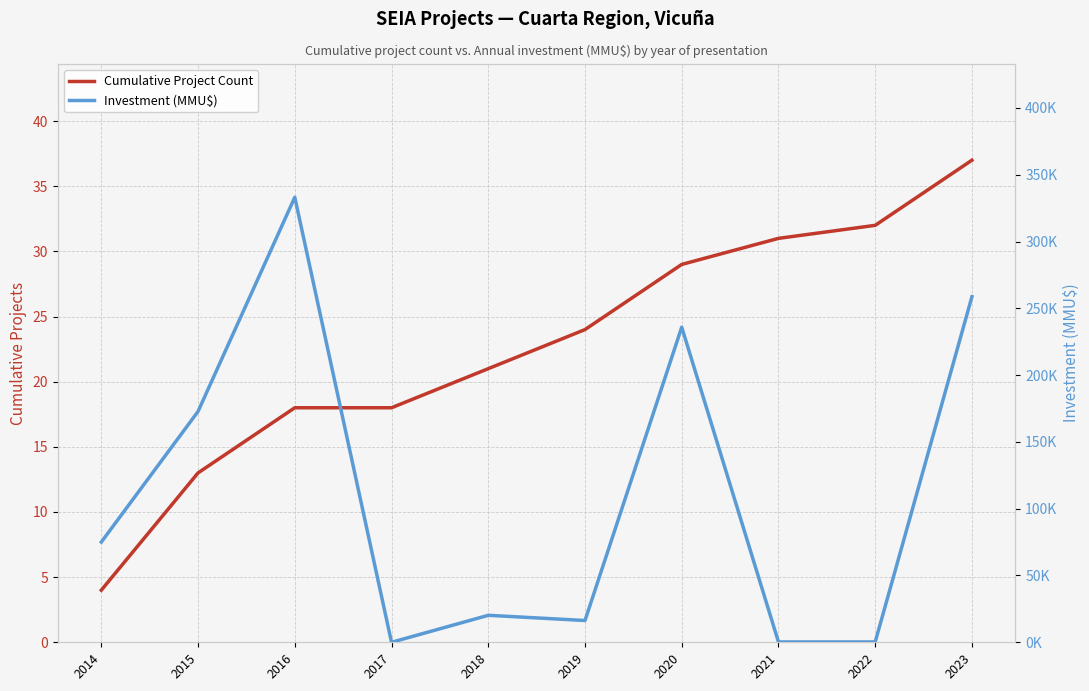

What is the total value across all series at 2021?

281